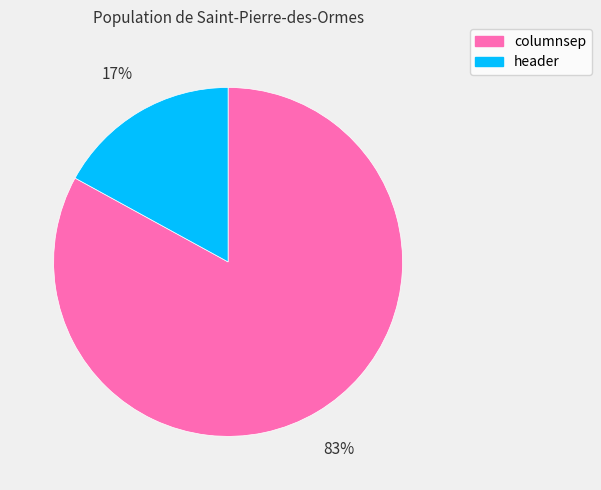

To the nearest percent, what is the average slice percentage?

50%